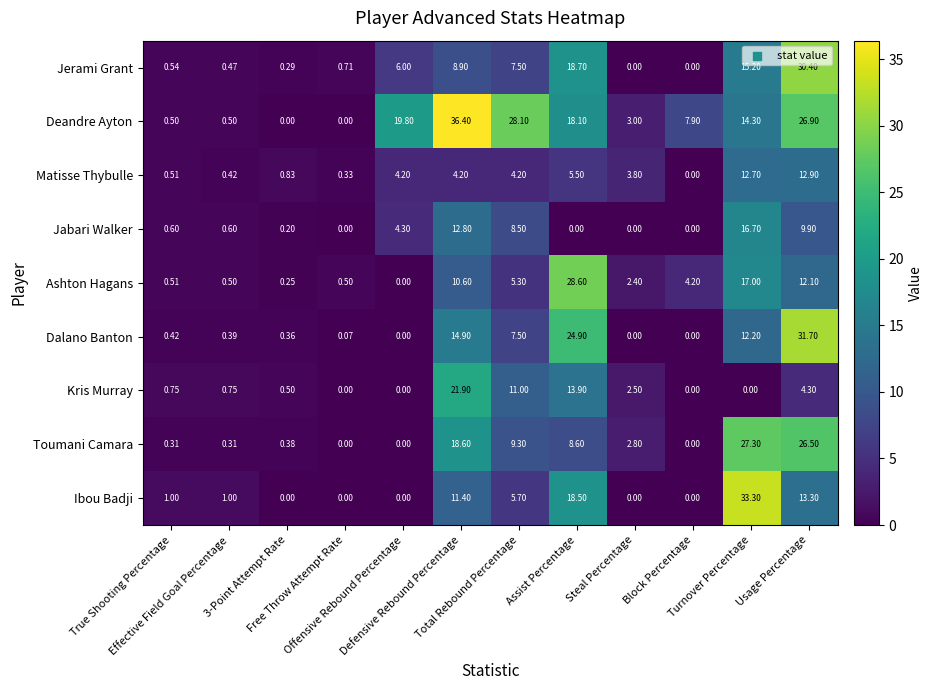

Rank the series by their maximum value, from highest to lowest.

Deandre Ayton, Ibou Badji, Dalano Banton, Jerami Grant, Ashton Hagans, Toumani Camara, Kris Murray, Jabari Walker, Matisse Thybulle